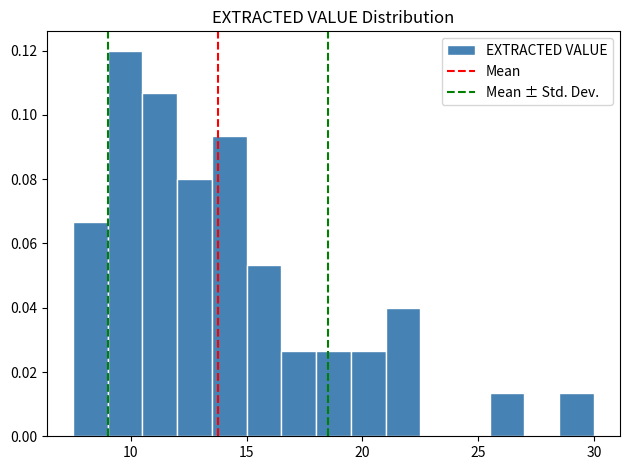

Around what value on the x-axis is the tallest bar? Give the approximate position of its centre, as read against the axis.

10.0